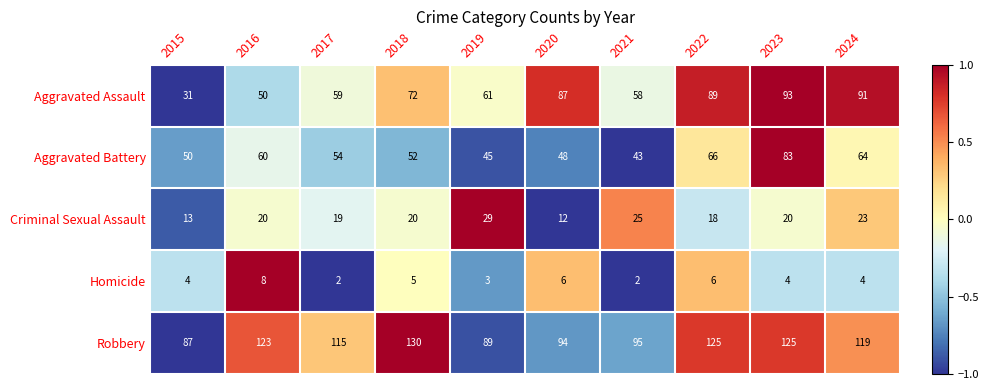

List the series in order of their peak value, highest first.

Robbery, Aggravated Assault, Aggravated Battery, Criminal Sexual Assault, Homicide